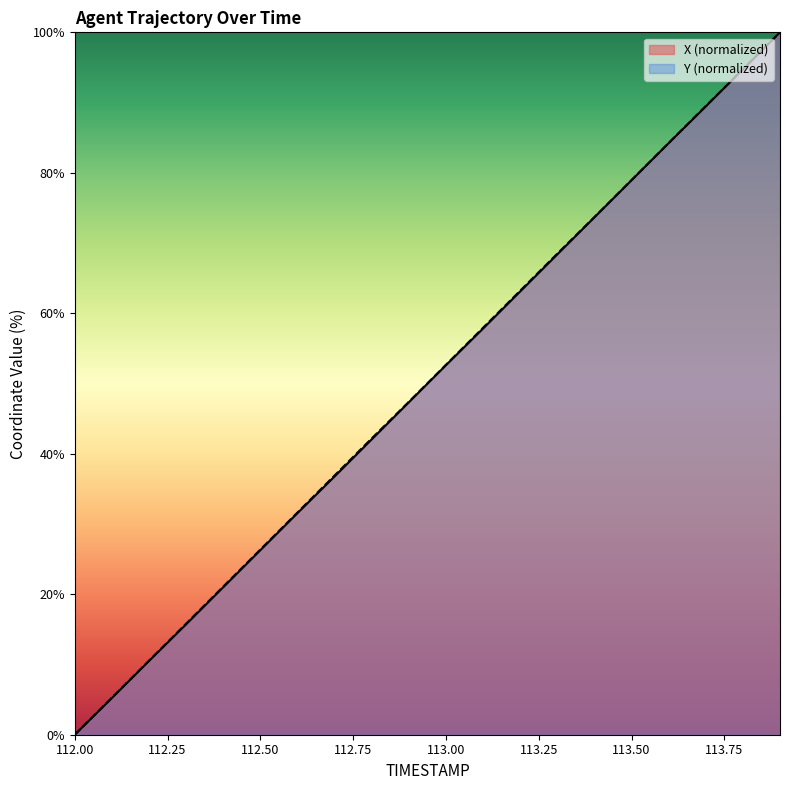

True or false: X and Y cross at least once.

False